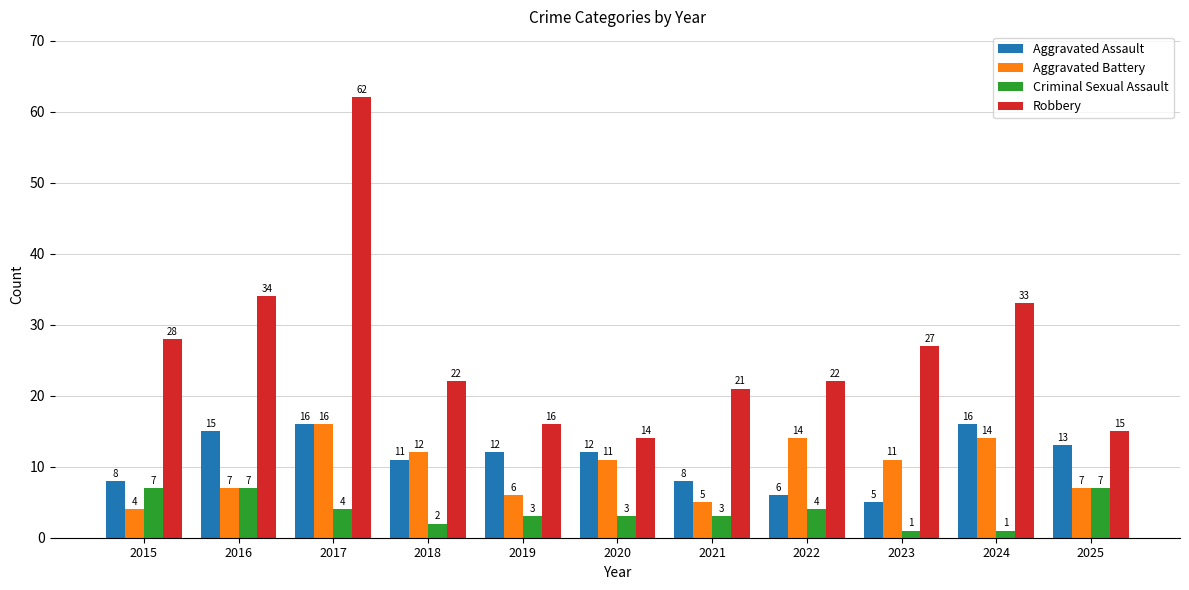

Reading left to right, transcribe all the data shown in this chart.

Aggravated Assault: 2015=8	2016=15	2017=16	2018=11	2019=12	2020=12	2021=8	2022=6	2023=5	2024=16	2025=13
Aggravated Battery: 2015=4	2016=7	2017=16	2018=12	2019=6	2020=11	2021=5	2022=14	2023=11	2024=14	2025=7
Criminal Sexual Assault: 2015=7	2016=7	2017=4	2018=2	2019=3	2020=3	2021=3	2022=4	2023=1	2024=1	2025=7
Robbery: 2015=28	2016=34	2017=62	2018=22	2019=16	2020=14	2021=21	2022=22	2023=27	2024=33	2025=15